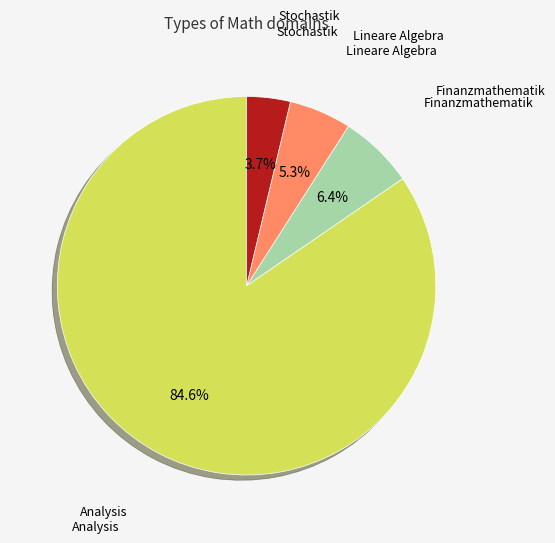

Does any single category account for the majority?

Yes